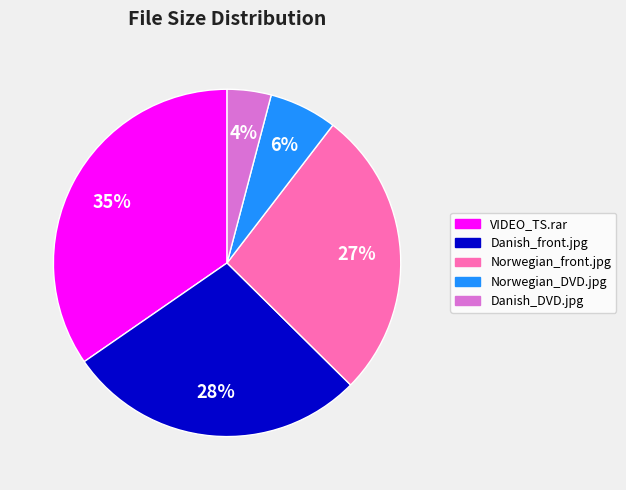

To the nearest percent, what percentage of the pie is Norwegian_front.jpg?

27%